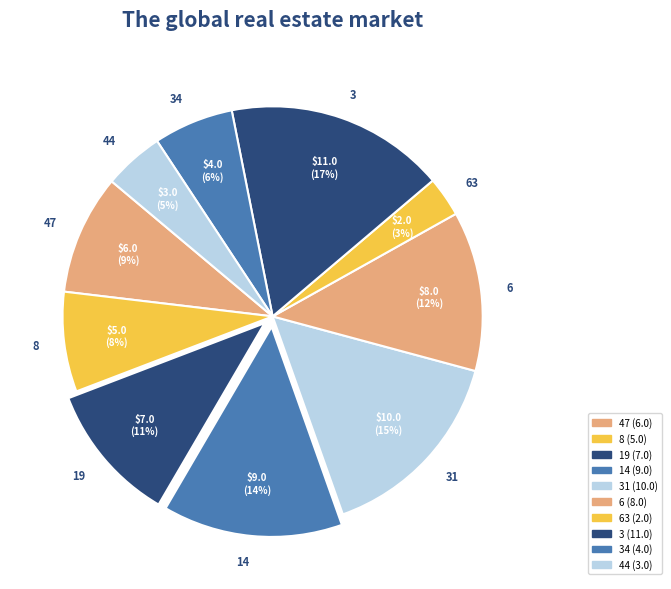

How many segments does this pie chart have?

10